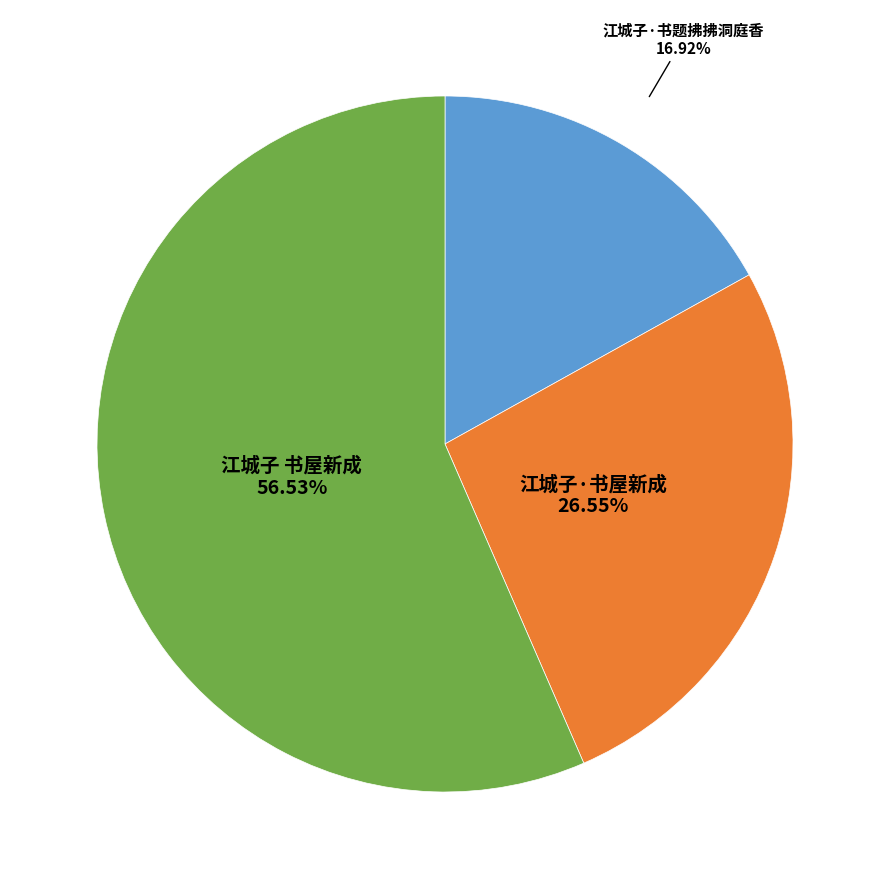

Is it true that 江城子 书屋新成 is 66% of the pie?

False